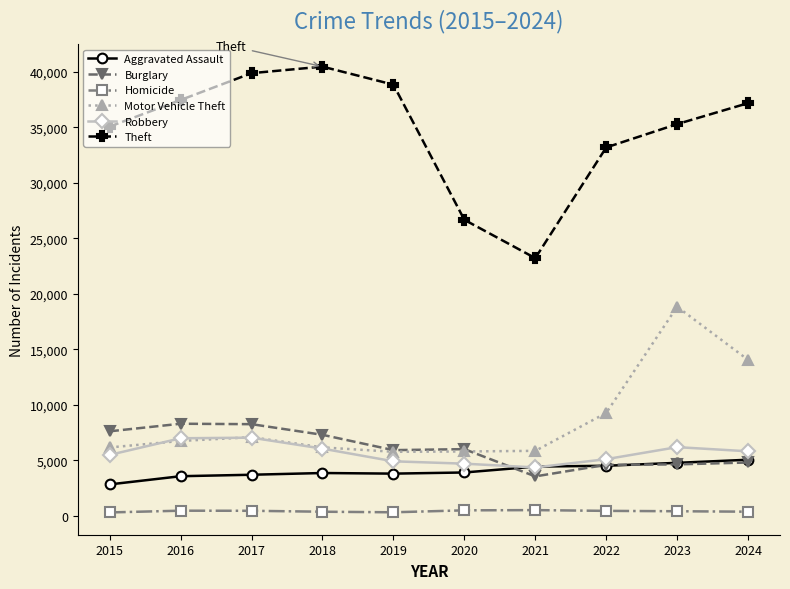

Is the value of Burglary at 2015 greater than the value of Robbery at 2020?

Yes